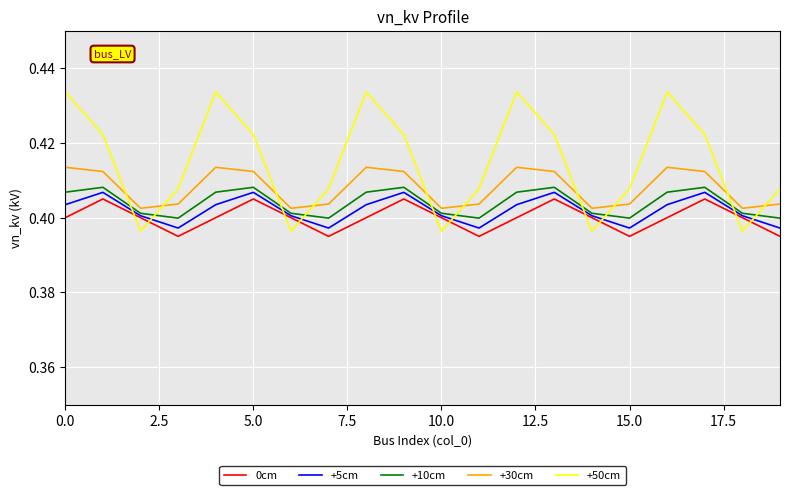

Which series has the largest total across all categories?

+50cm